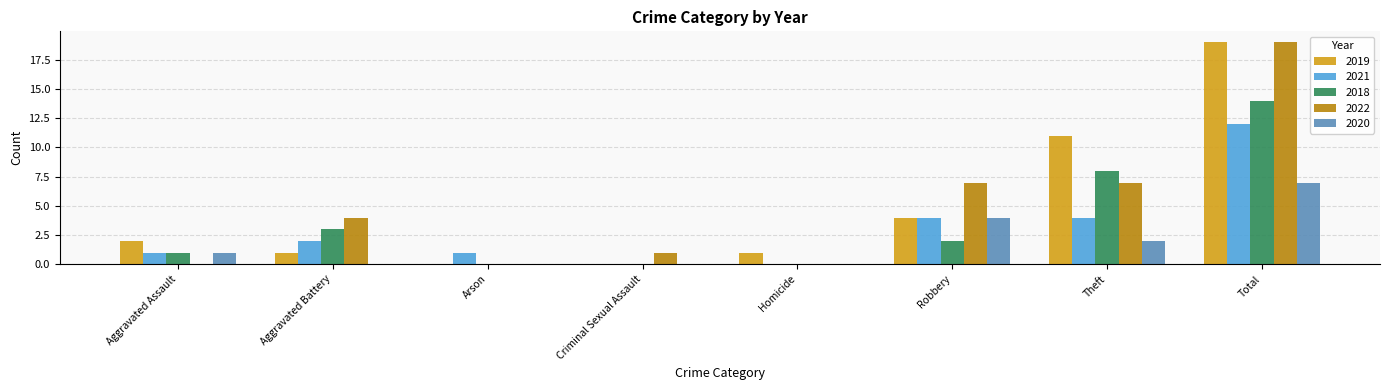

At which label does 2019 reach its peak?

Total